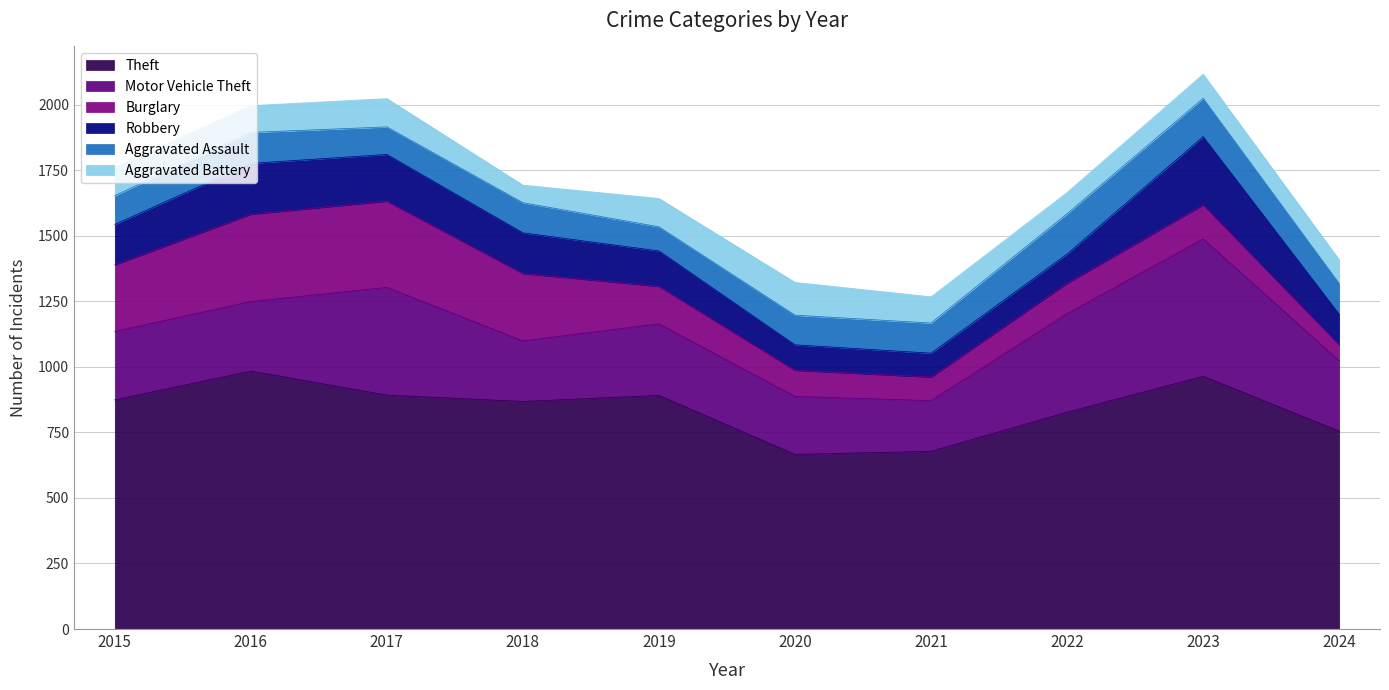

True or false: Burglary and Theft cross at least once.

False